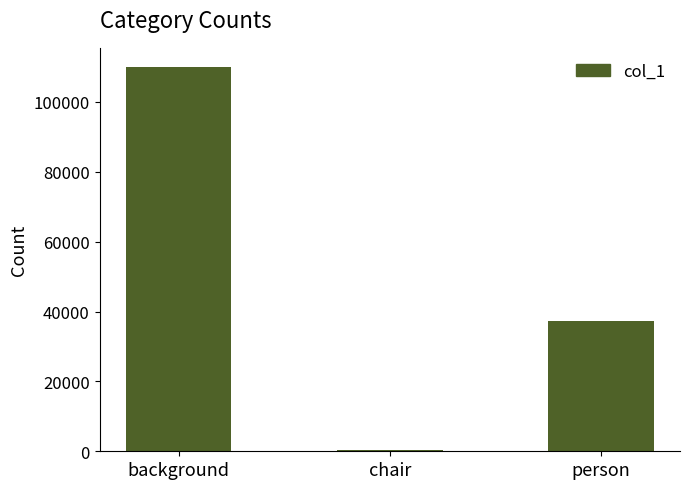

What position from the right is chair?

2